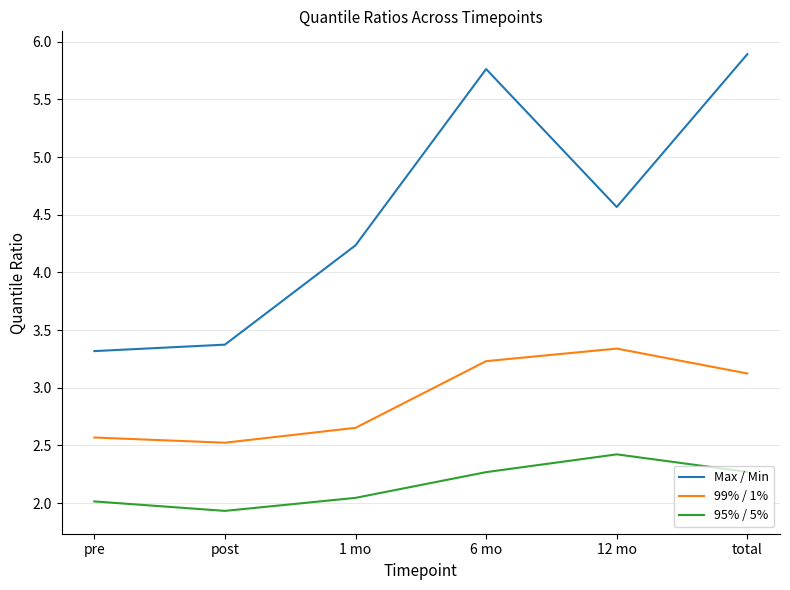

What is the highest value of the Max / Min series?

5.9